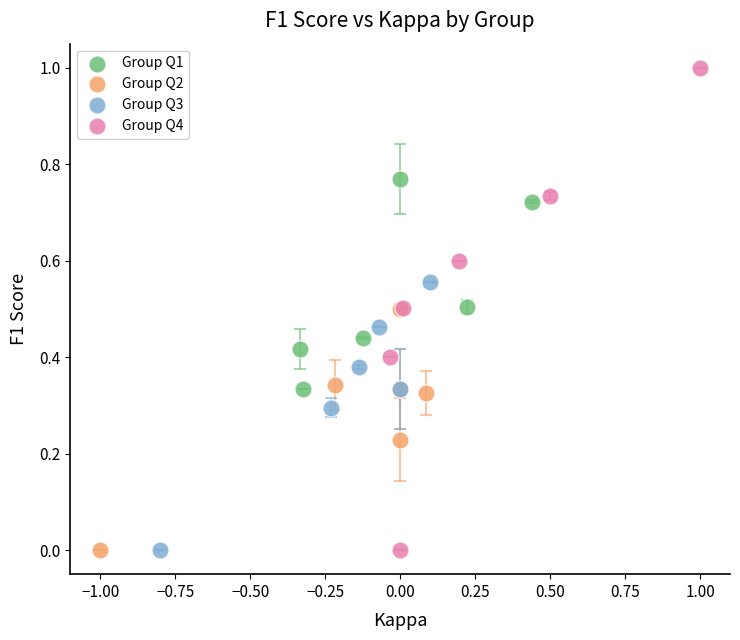

Which series reaches the maximum Y coordinate?

Group Q4